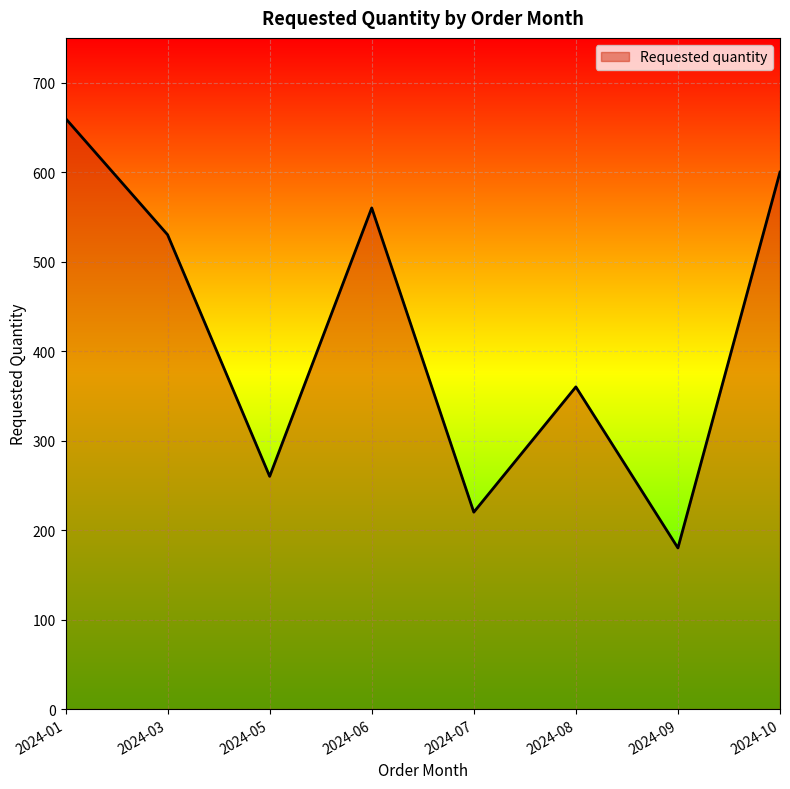

The value at 2024-01 is 420. True or false?

False